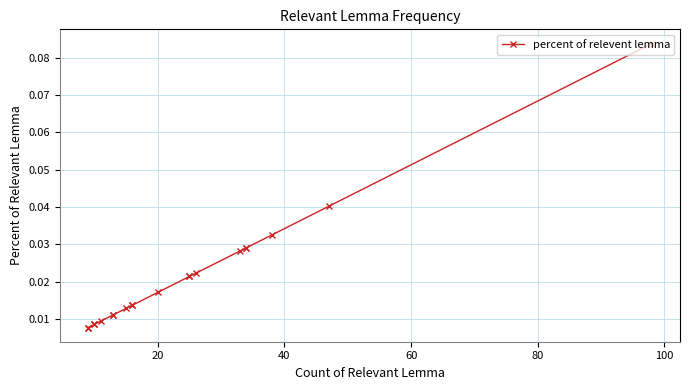

The chart shows a value of 0.0 at 12. True or false?

False